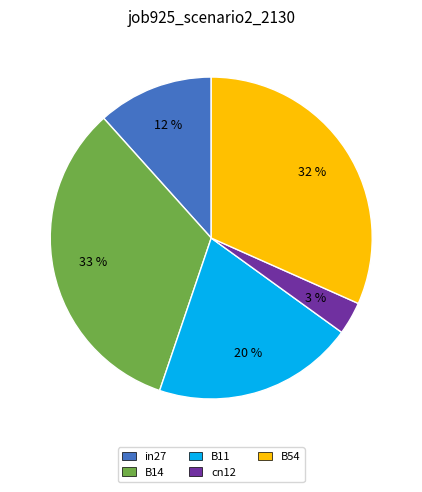

To the nearest percent, what portion does cn12 represent?

3%